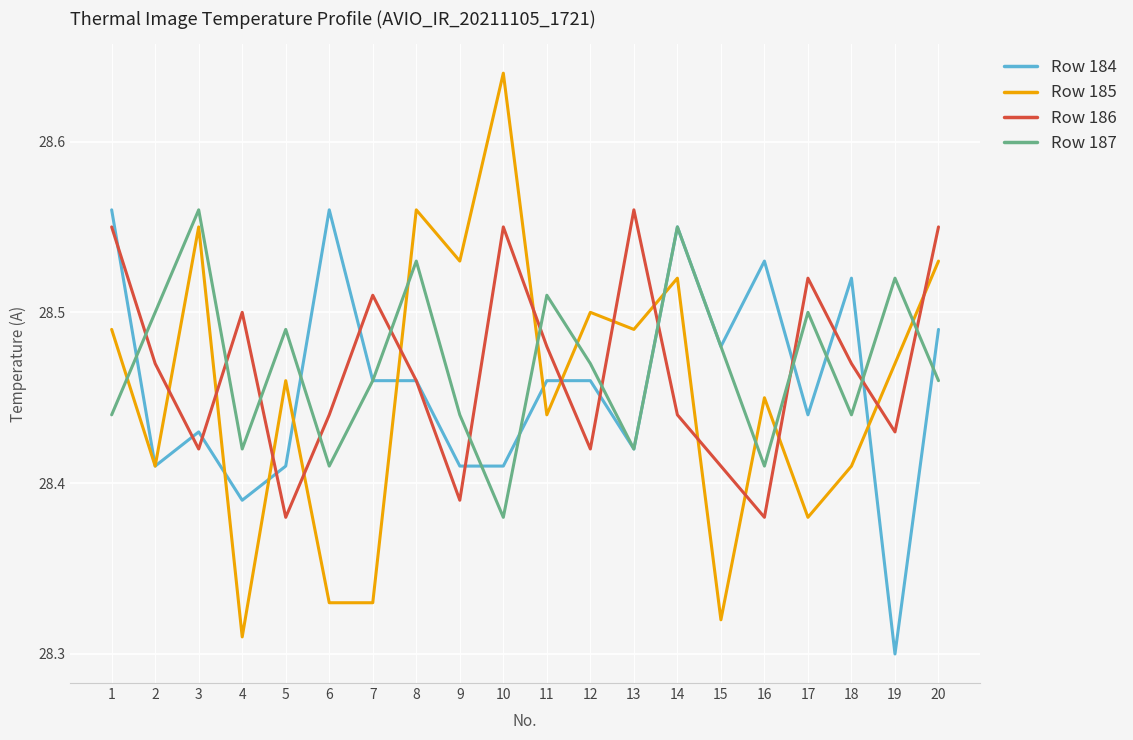

What is the total value across all series at 20?

114.0